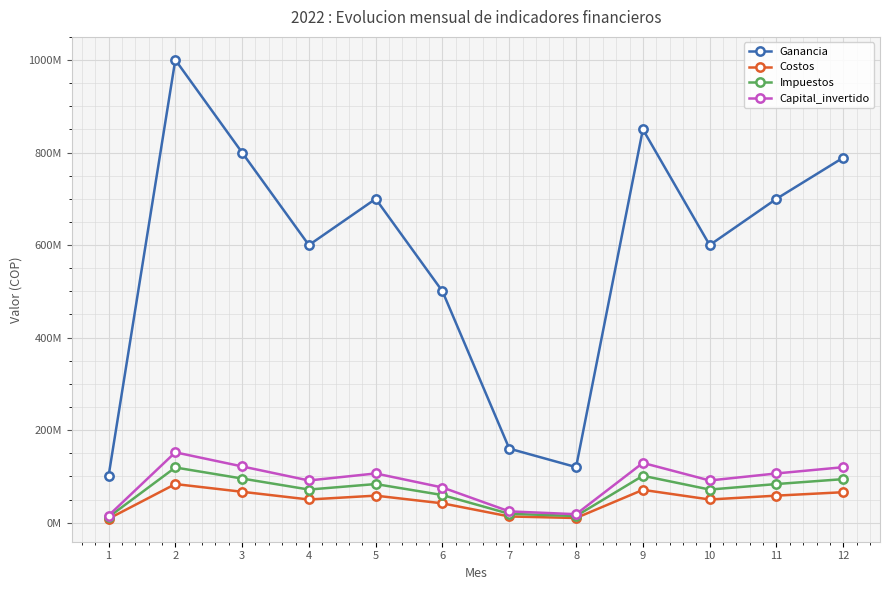

Which series changed the most between 10 and 12?

Ganancia